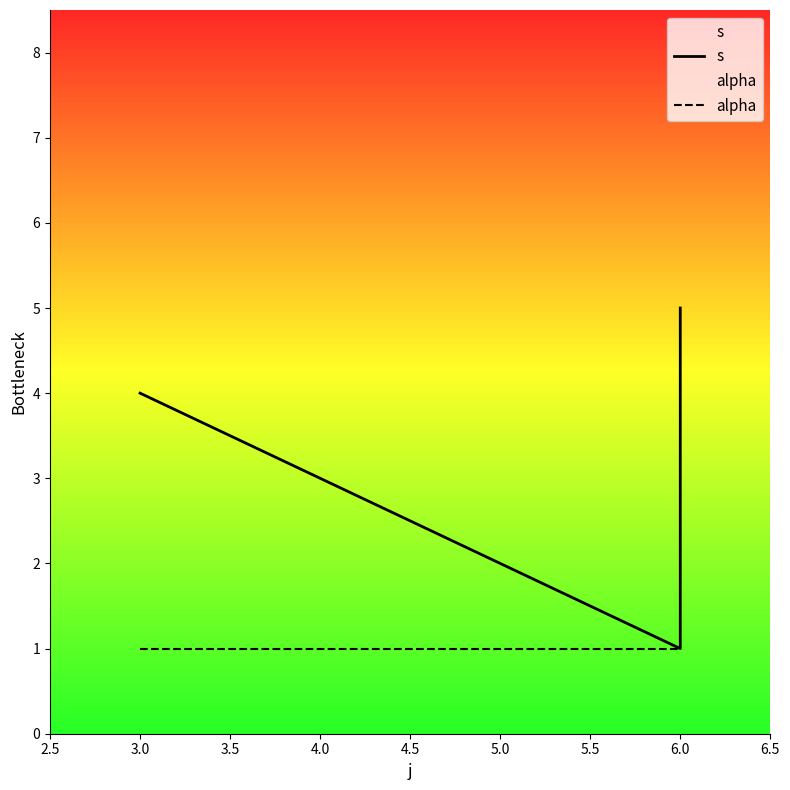

At 6.0, list the series in order from largest to smallest.

s, alpha